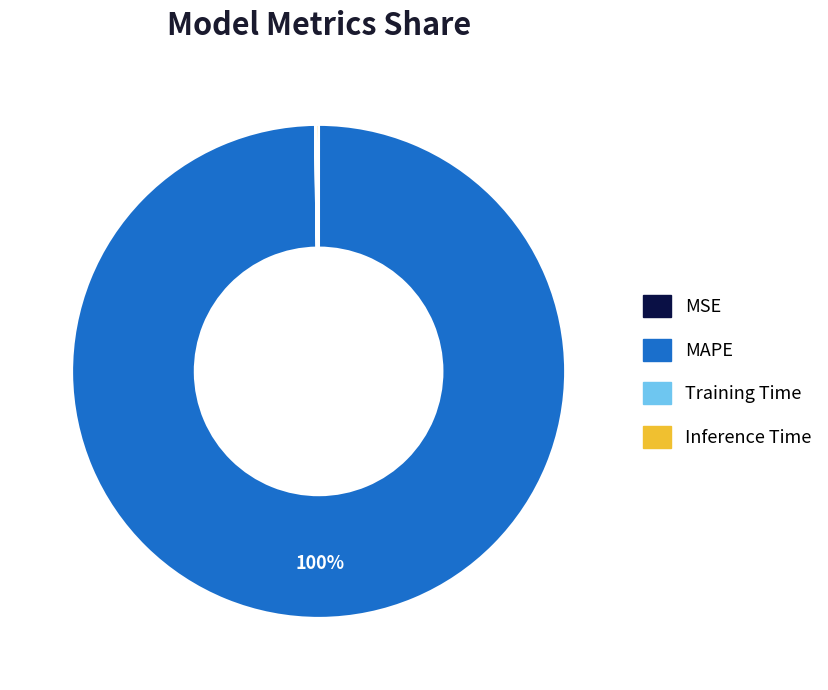

Which category has the biggest portion of the pie?

MAPE